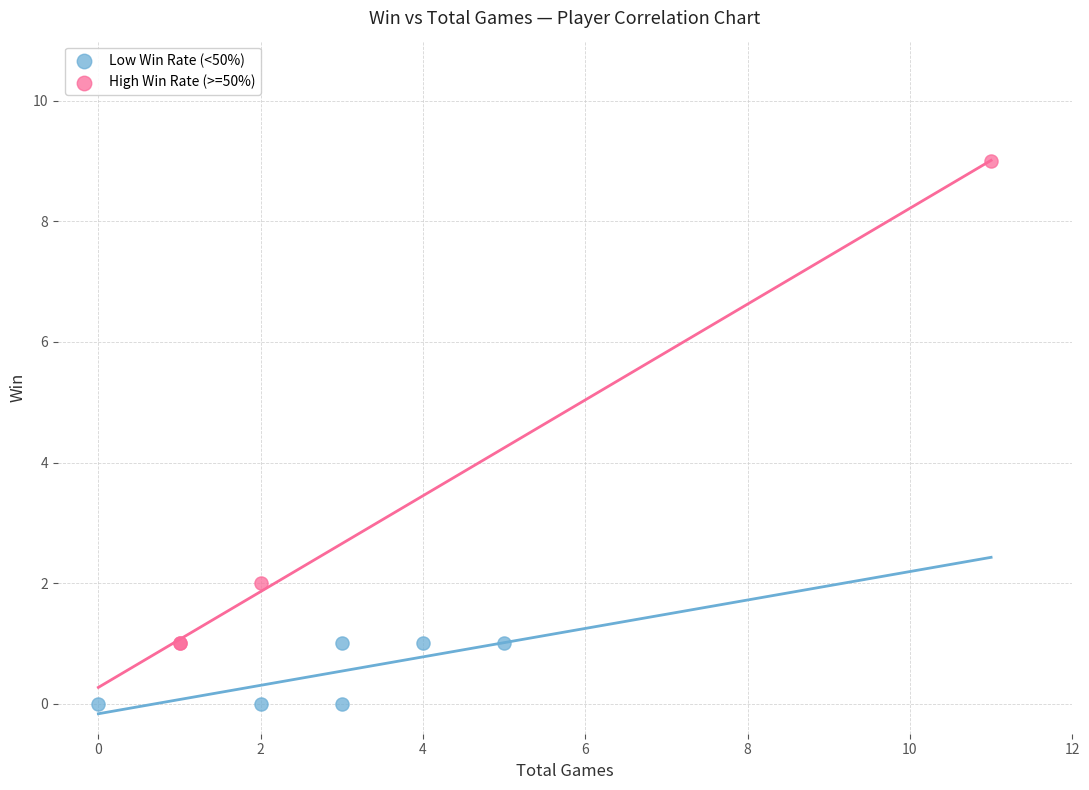

What are all the series names shown in the legend?

Low Win Rate (<50%), High Win Rate (>=50%)